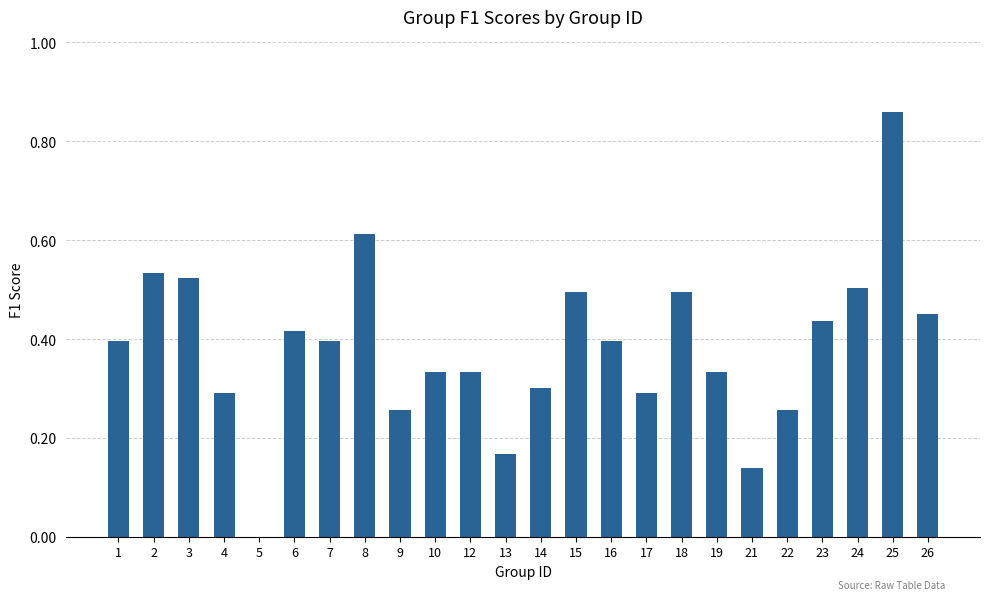

The value at 1 is 0.4. True or false?

True